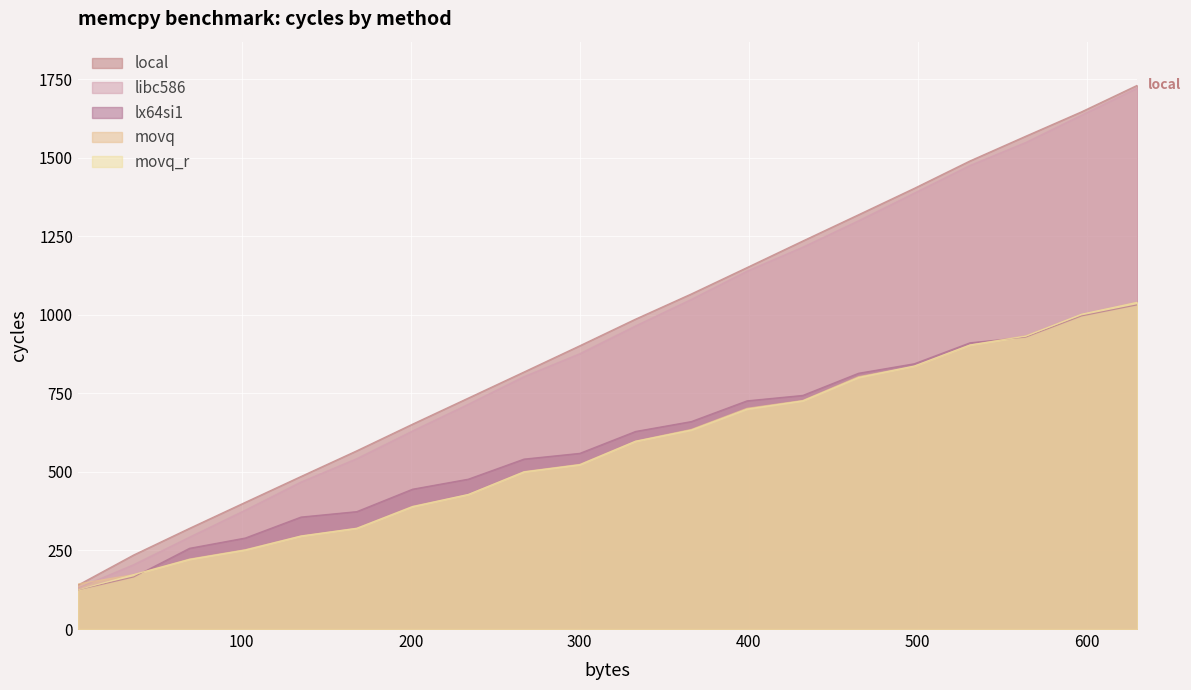

What is the value of the lx64si1 point at the 19th from the left?

996.3